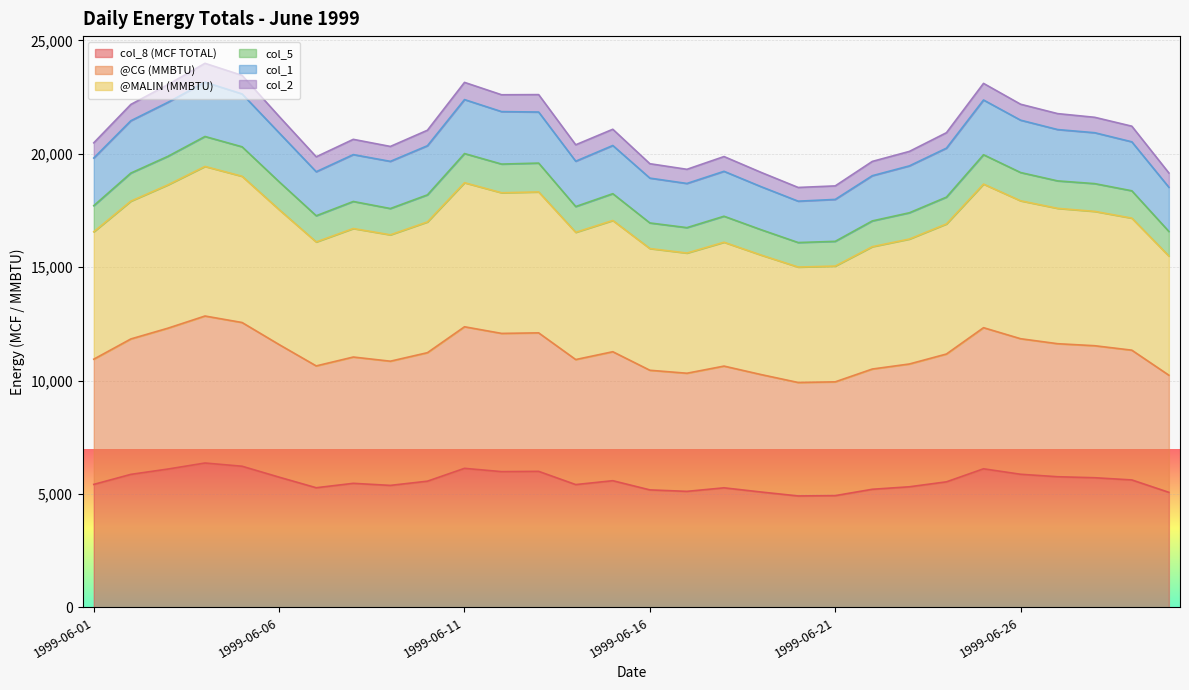

True or false: @MALIN (MMBTU) and @CG (MMBTU) cross at least once.

False